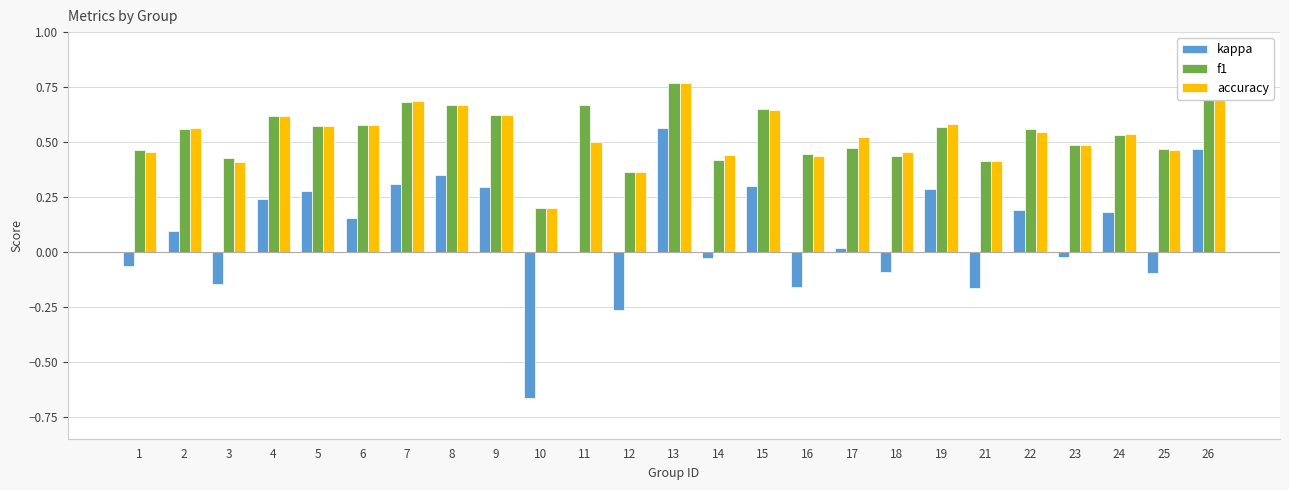

At which category is the sum across all series the highest?

13